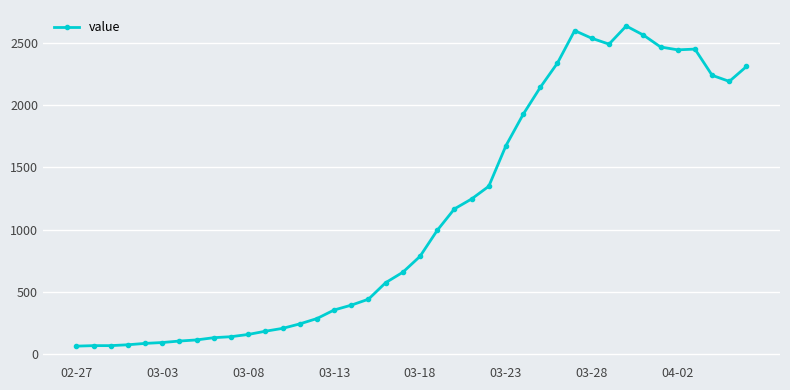

What is the minimum value shown in the chart?

61